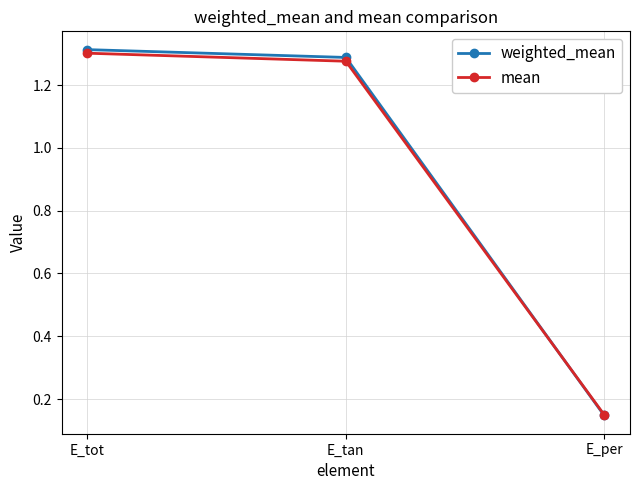

List the labels in order of mean value, largest first.

E_tot, E_tan, E_per